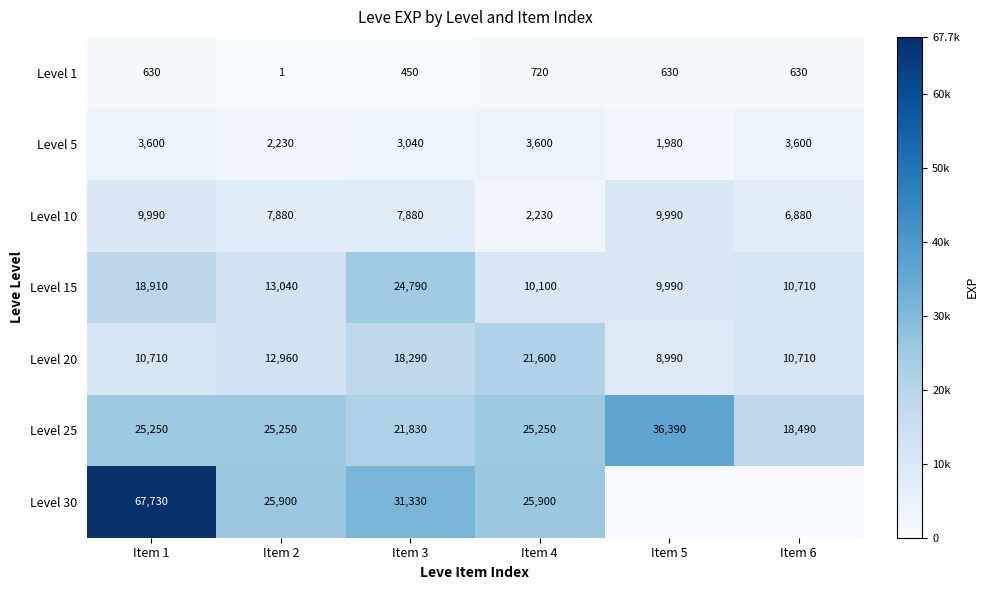

True or false: Level 30 has a value of 9567 at Item 3.

False